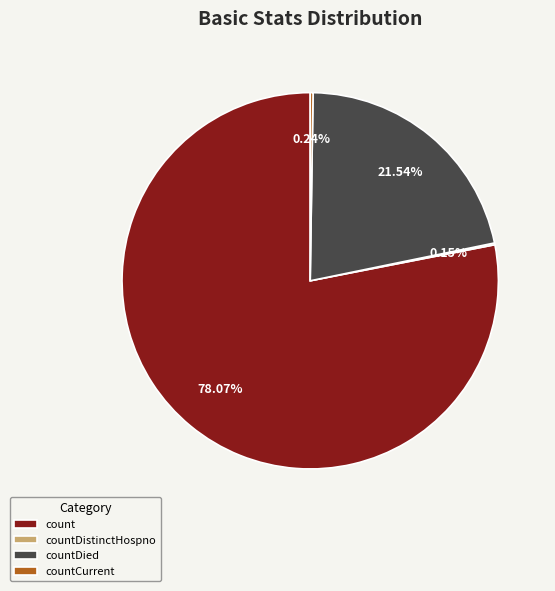

What is the majority slice?

count